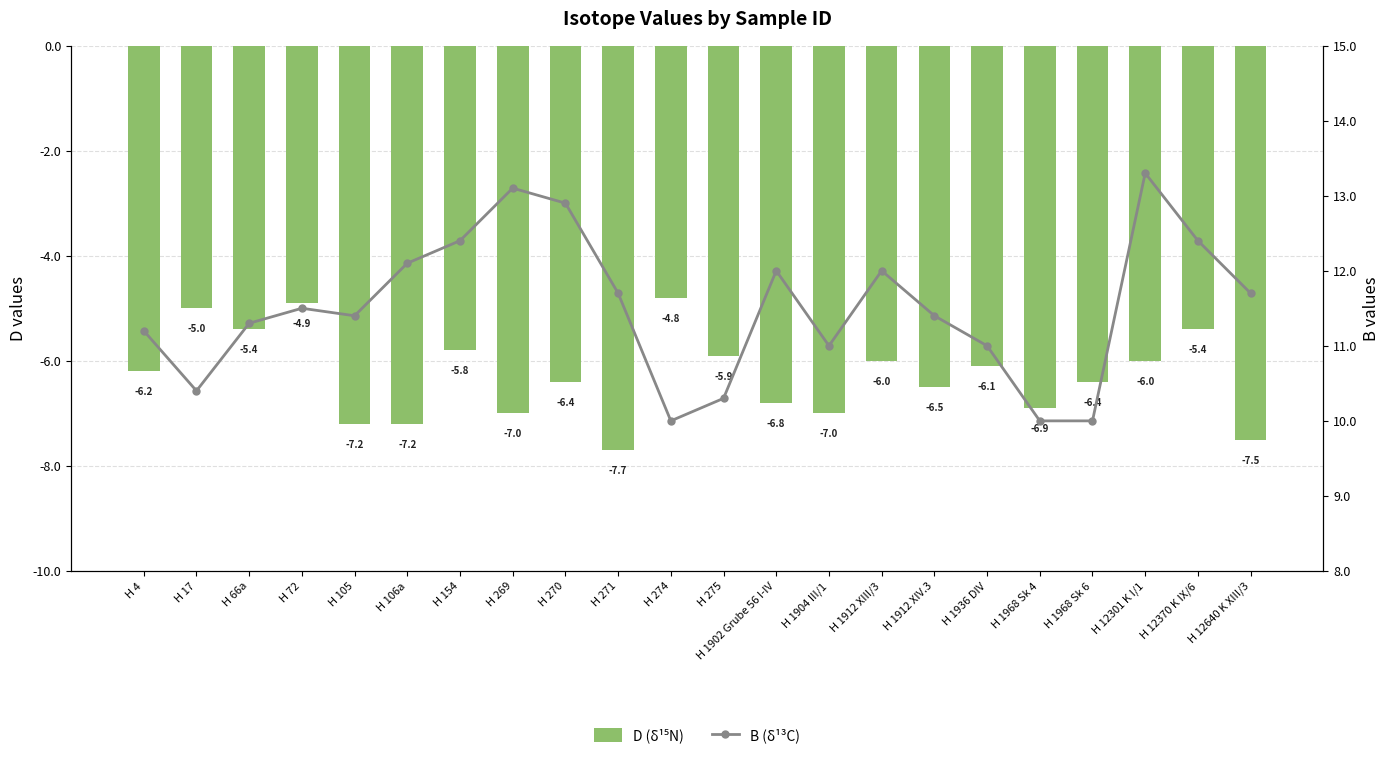

How many distinct data groups are displayed?

2